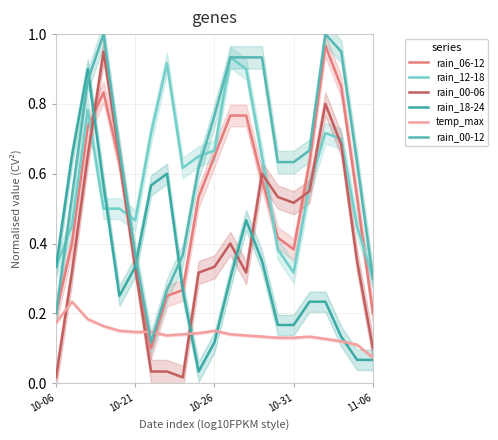

List the series in order of their peak value, highest first.

rain_00-12, rain_06-12, rain_00-06, rain_12-18, rain_18-24, temp_max